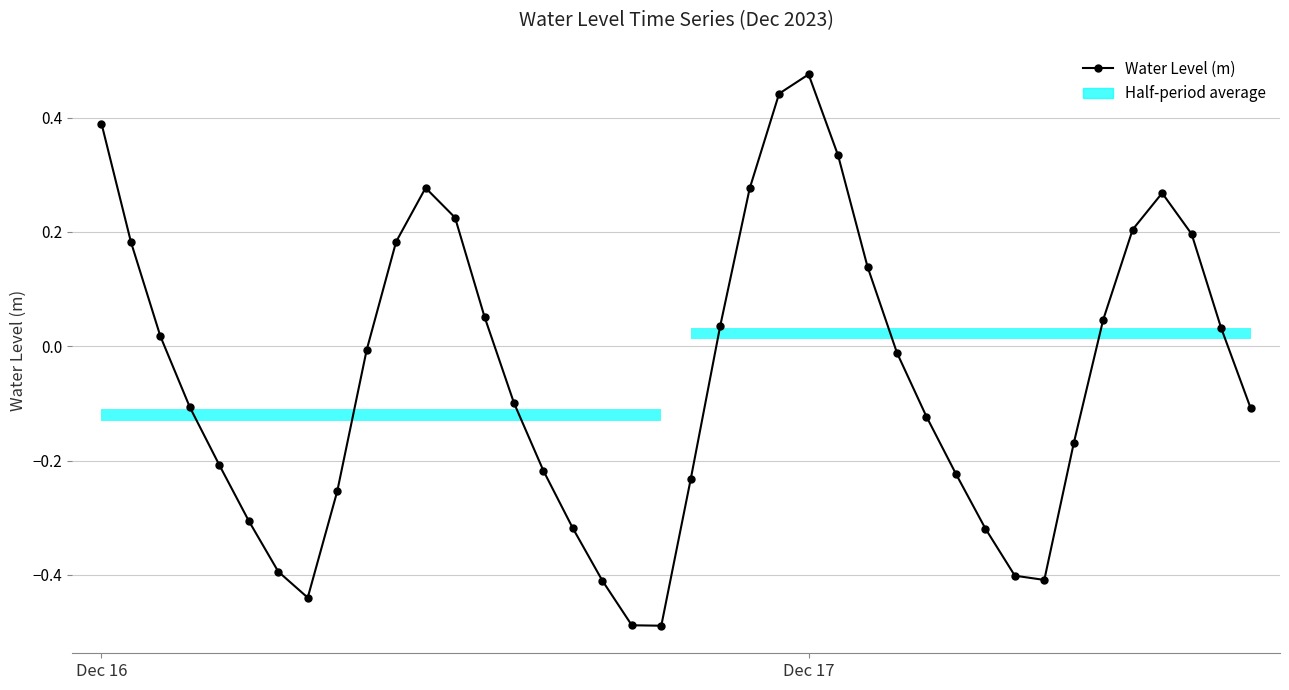

What is the smallest value displayed?

-0.5